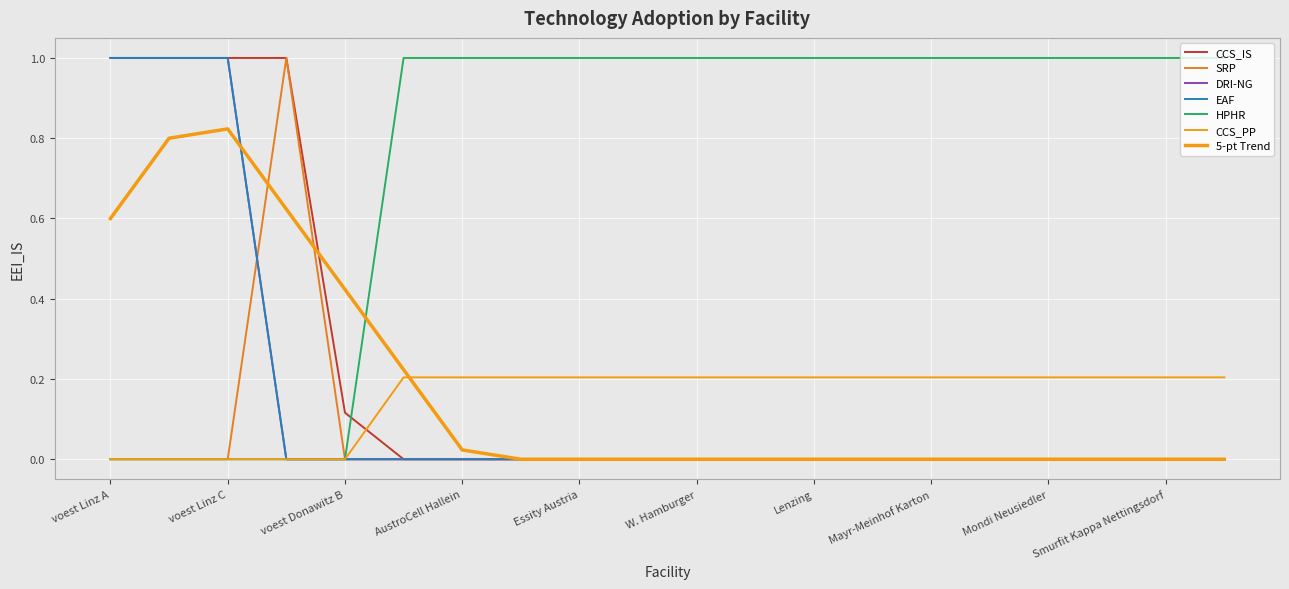

What is the maximum value for CCS_IS?

1.0